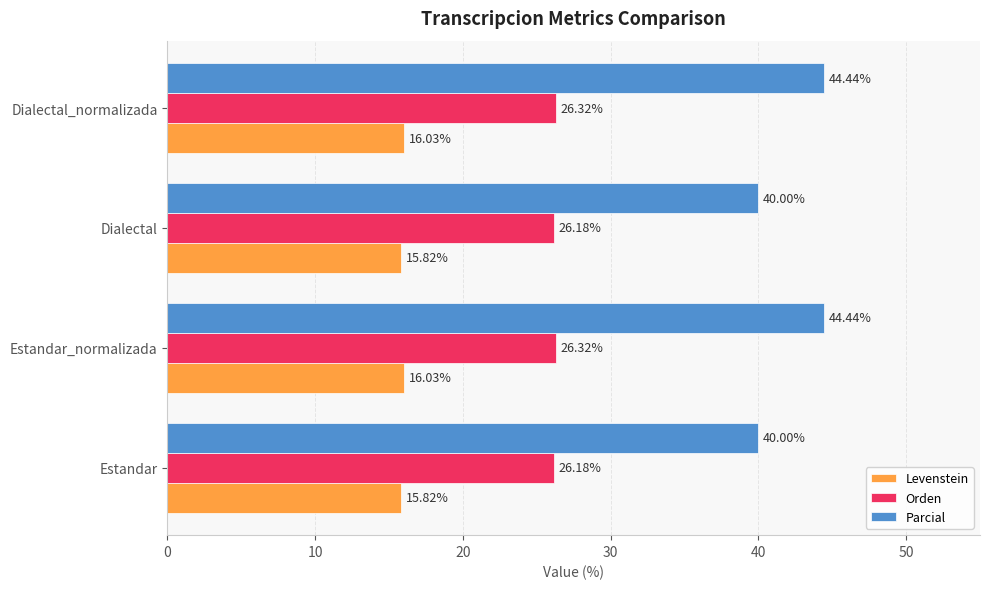

What is the difference between the highest and lowest values at Dialectal_normalizada?

28.4